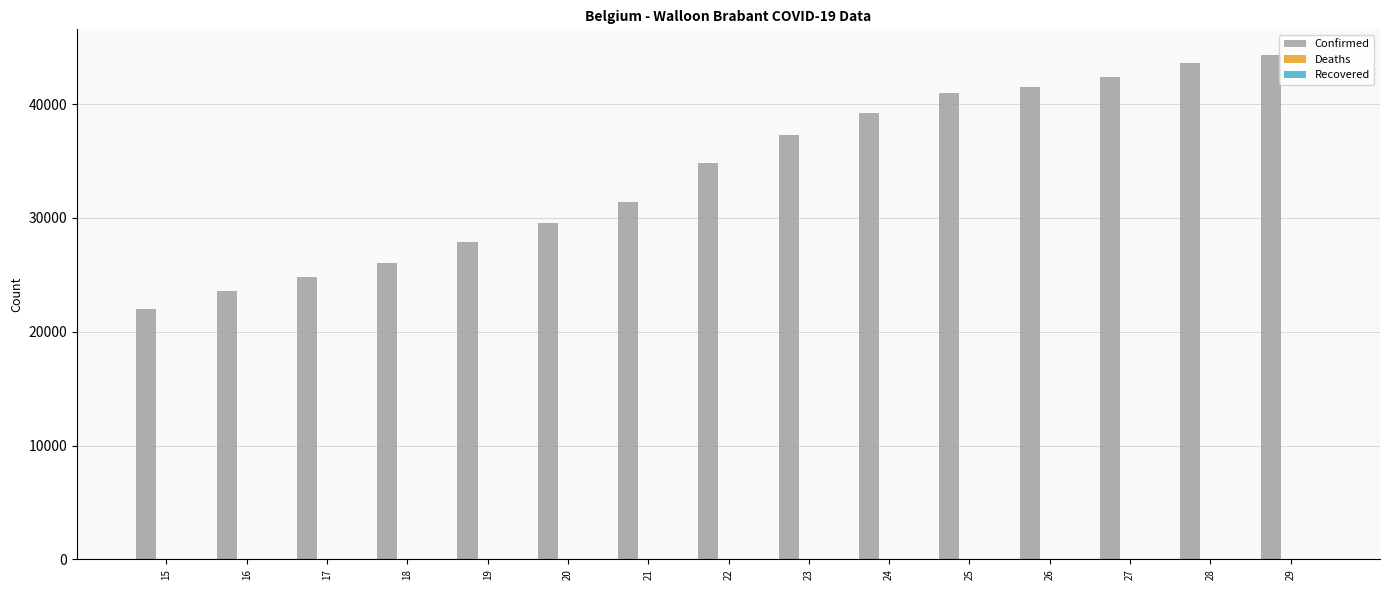

Reading right to left, what are all the values shown in this chart?

44365	43658	42398	41556	41013	39249	37251	34874	31381	29520	27863	26081	24829	23573	21983